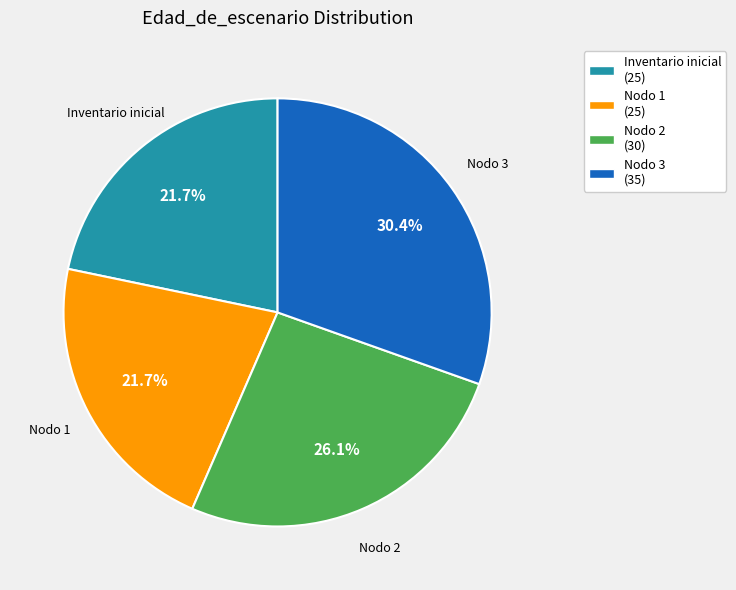

Which has a higher value, Nodo 2 (30) or Nodo 3 (35)?

Nodo 3 (35)